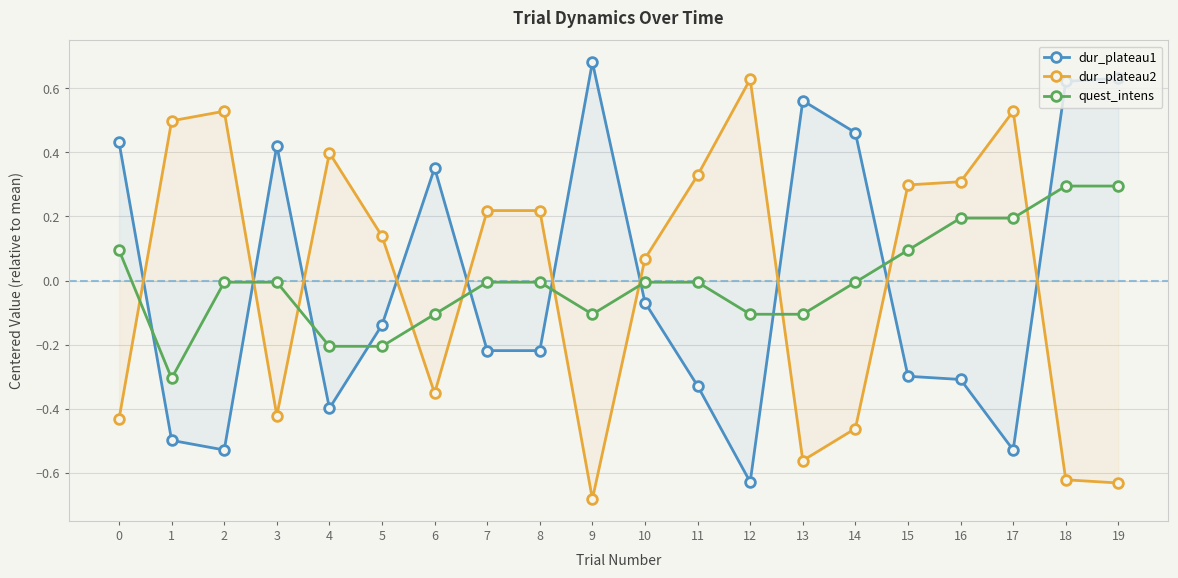

Between which two adjacent categories do dur_plateau1 and quest_intens first intersect?

0 and 1